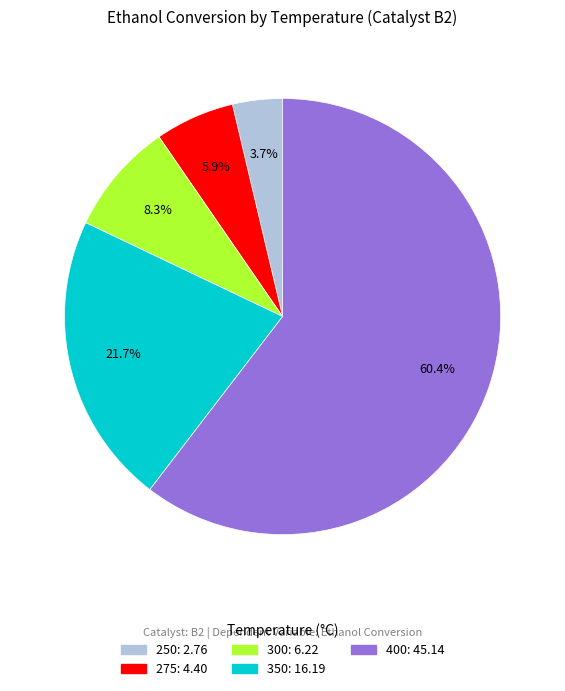

The 250 slice represents 4% of the pie. True or false?

True